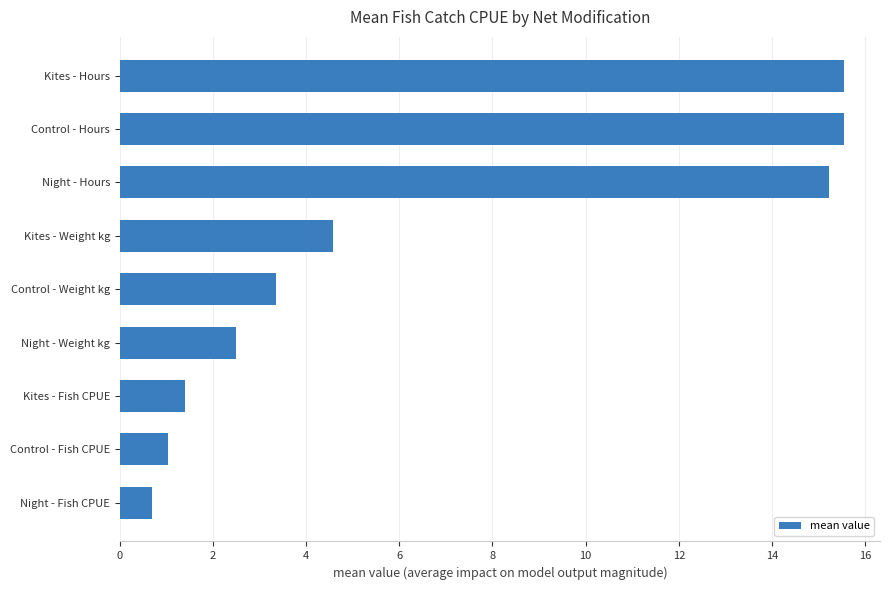

How many bars are there in total?

9